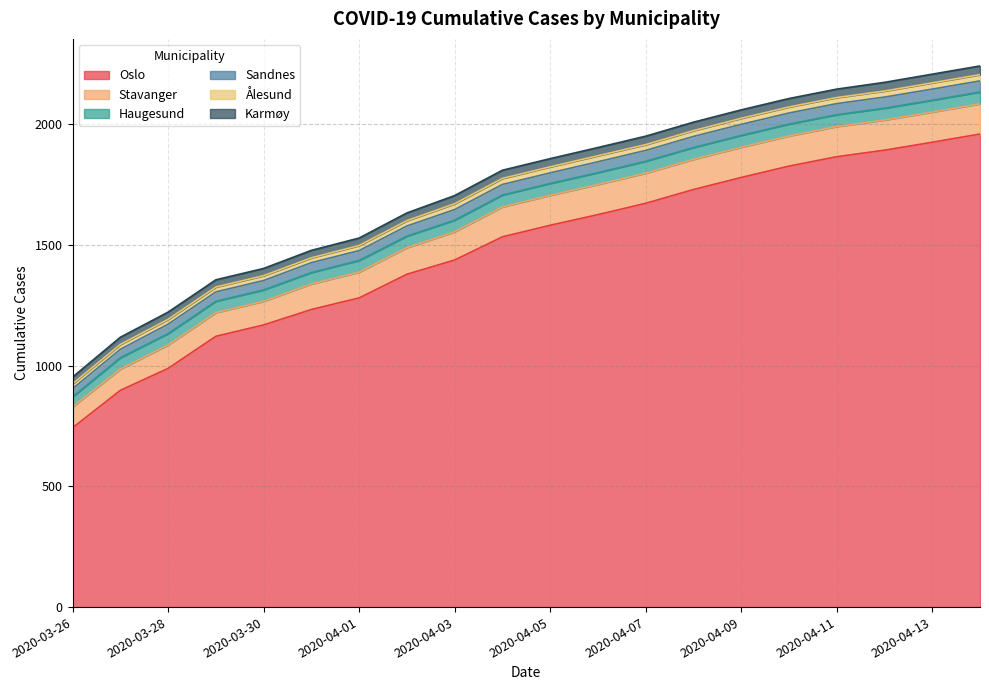

What is the value of the Ålesund point at the 5th from the left?

20